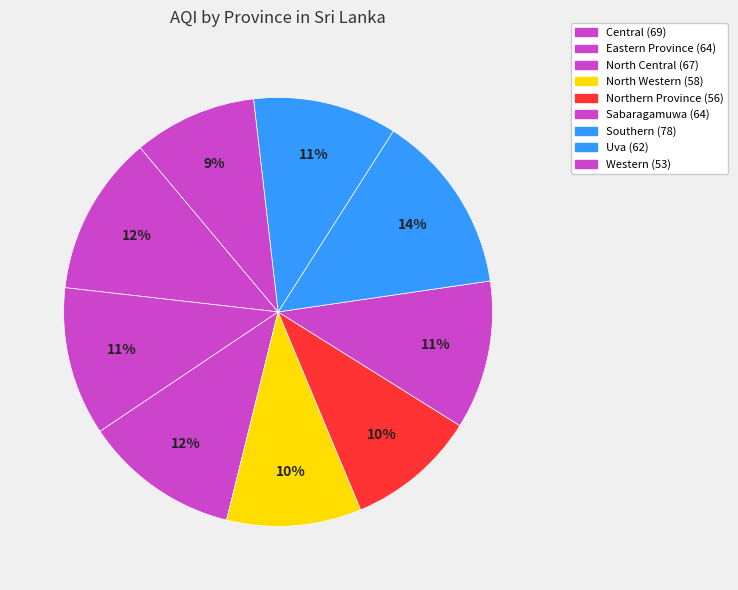

Count the number of slices in the pie.

9